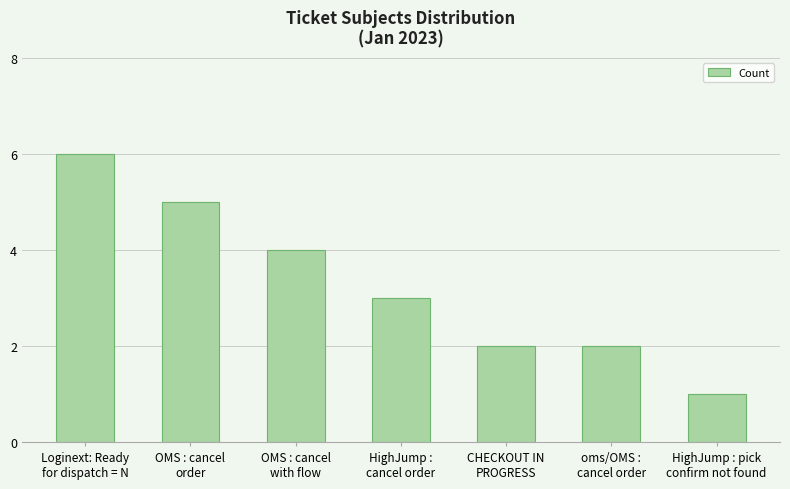

What is the maximum value shown in the chart?

6